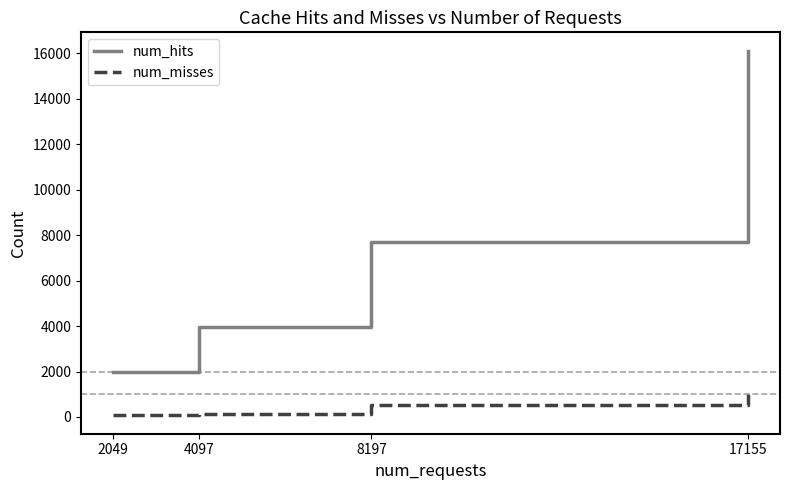

Count the num_hits values in the range 3965 to 16128.

3